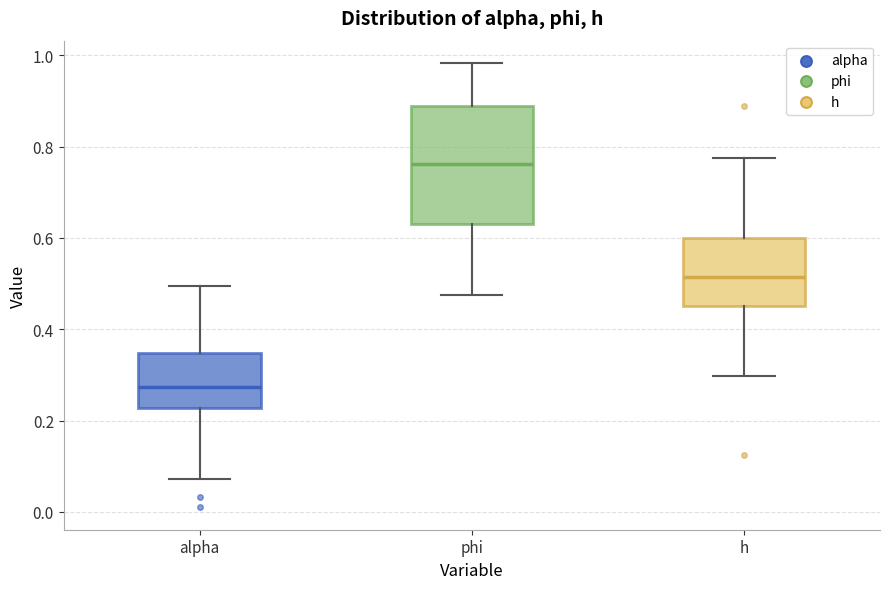

Where does the upper whisker of the box for alpha end on the y-axis? The values are not printed on the chart, so give them approximately, as read against the axis.

0.50